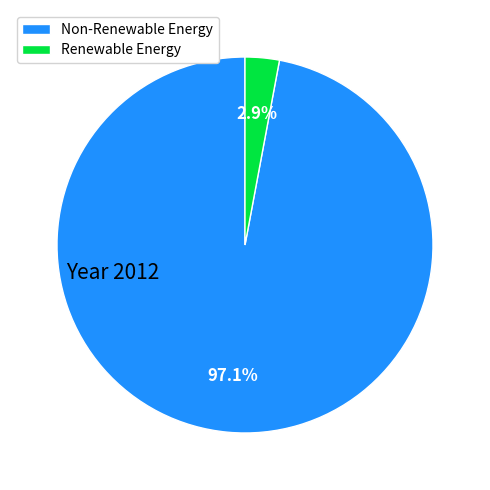

Rank the categories by value from lowest to highest.

Renewable Energy, Non-Renewable Energy